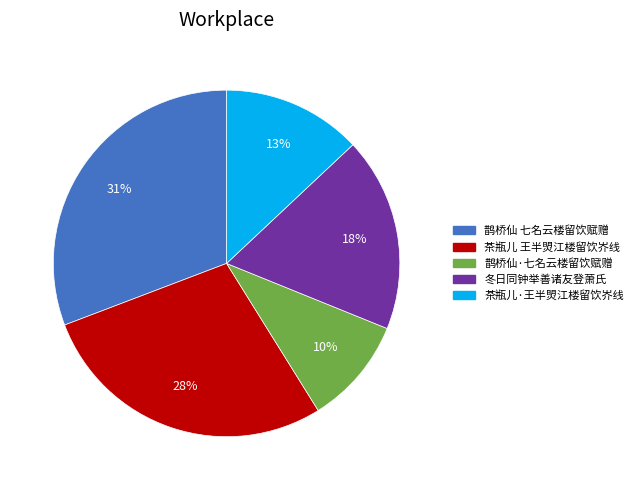

Is there a majority slice in this chart?

No